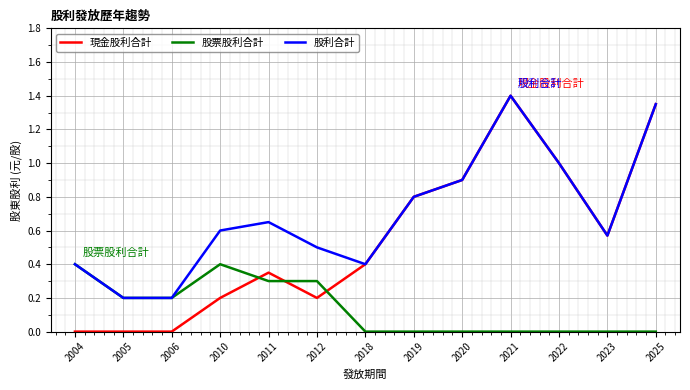

What is the total value across all series at 2020?

1.8